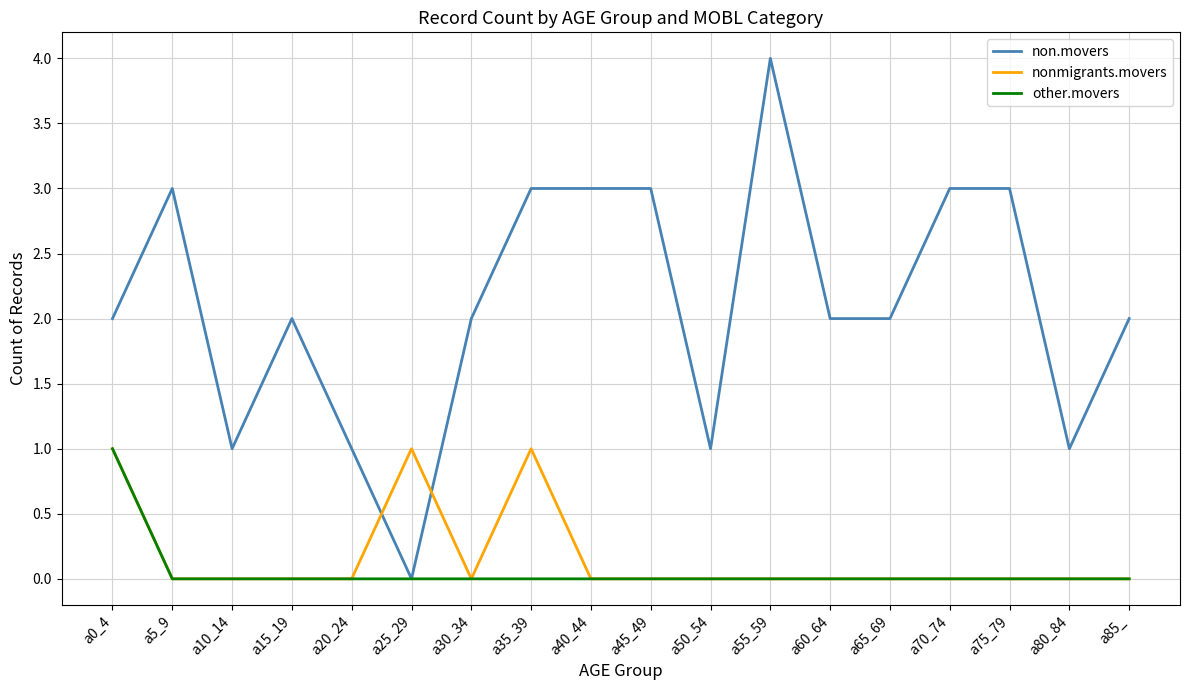

Is this an area chart (filled region under the line)?

No